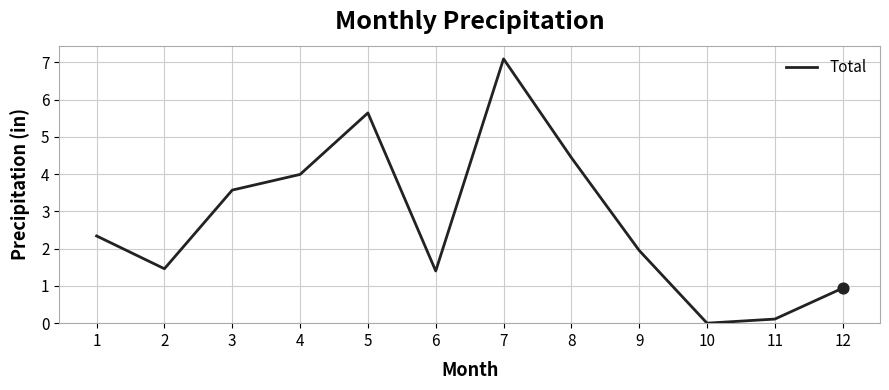

Between 4 and 12, which is larger?

4